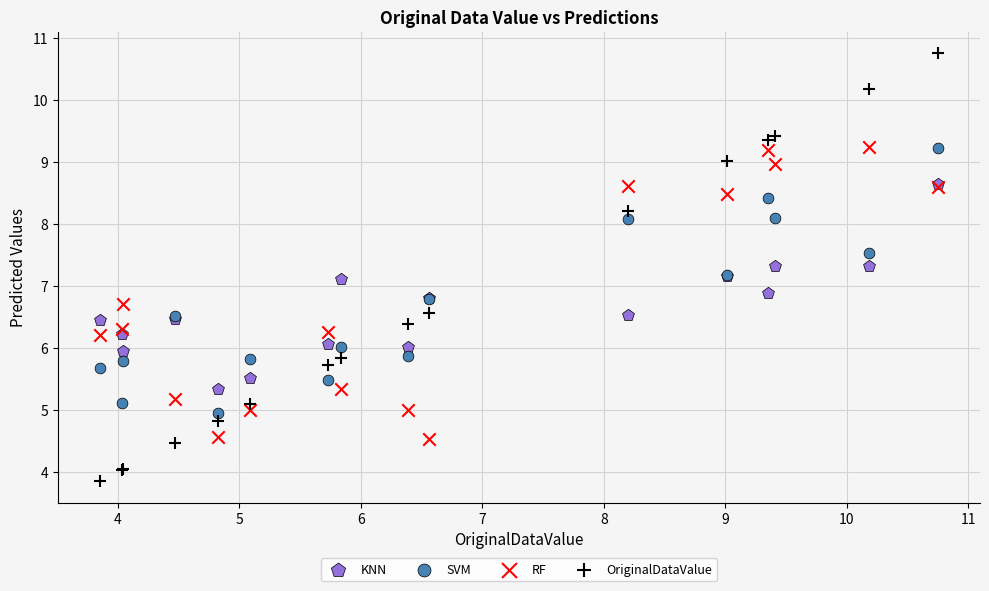

What are all the series names shown in the legend?

KNN, SVM, RF, OriginalDataValue